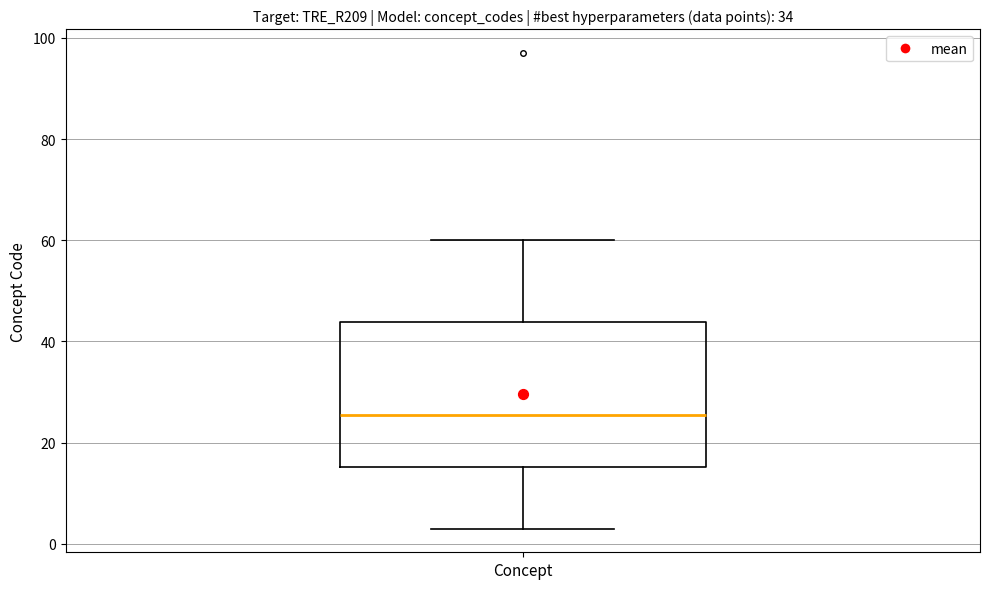

Read this box plot against the y-axis: the position of the median line, the range covered by the box, and the ends of both whiskers. The values are not printed on the chart, so give them approximately, as read against the axis.

median 26, box 16 to 44, whiskers 4 to 60